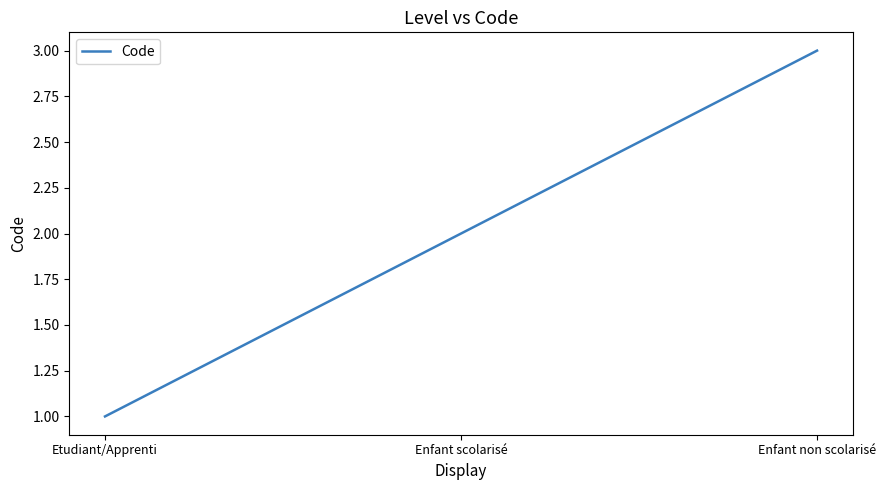

How many categories are shown in the chart?

3